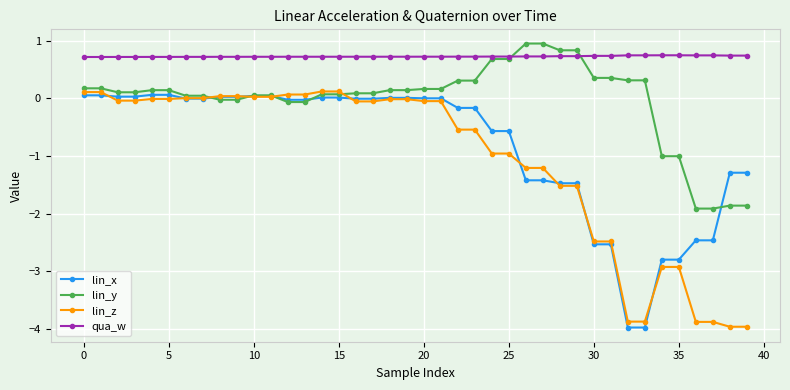

Count the number of categories in the chart.

40